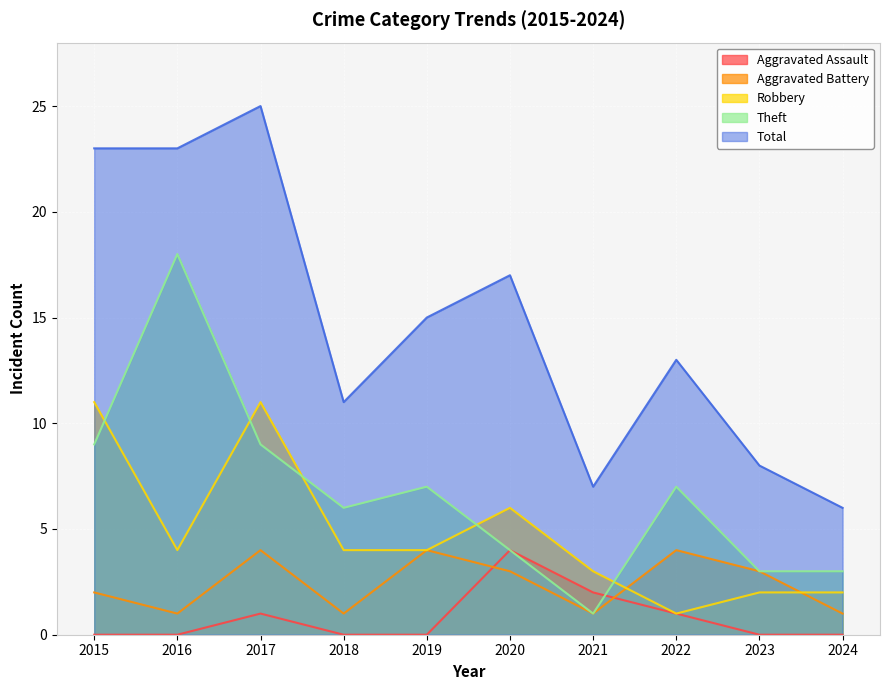

What is the value of the Total point at the 6th from the left?

17